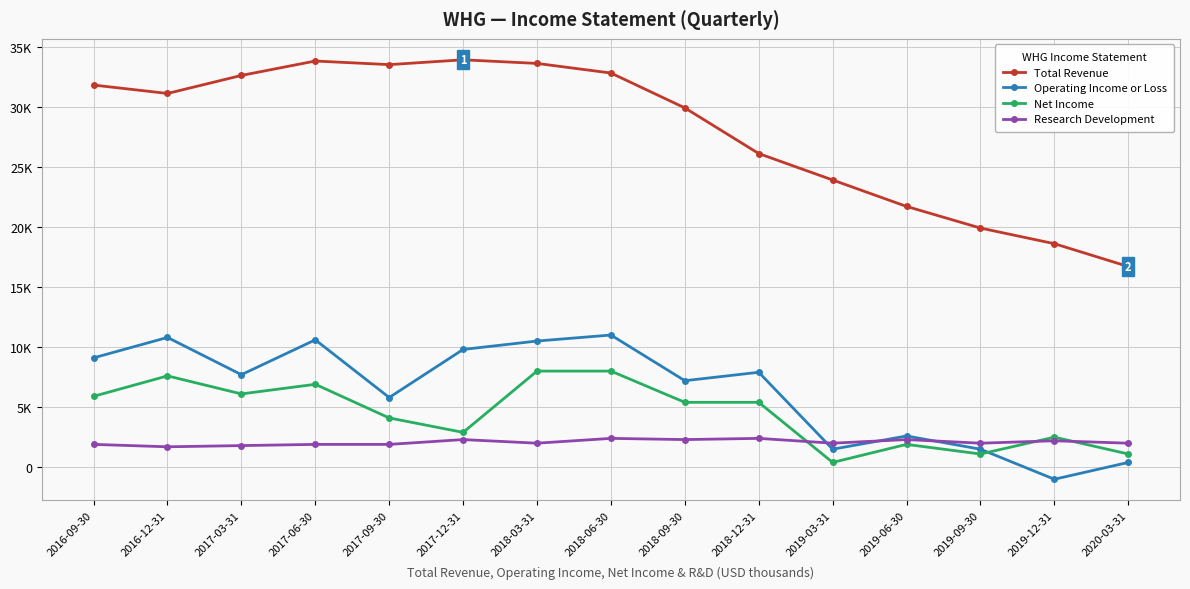

How many lines are shown in the chart?

4